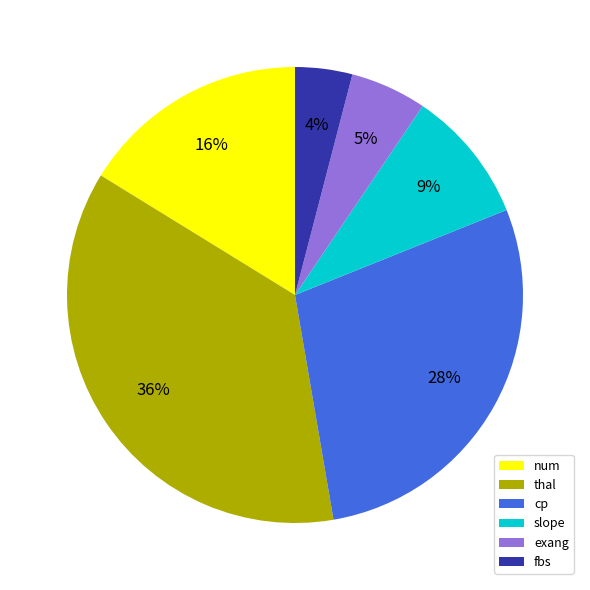

True or false: exang accounts for 5% of the total.

True